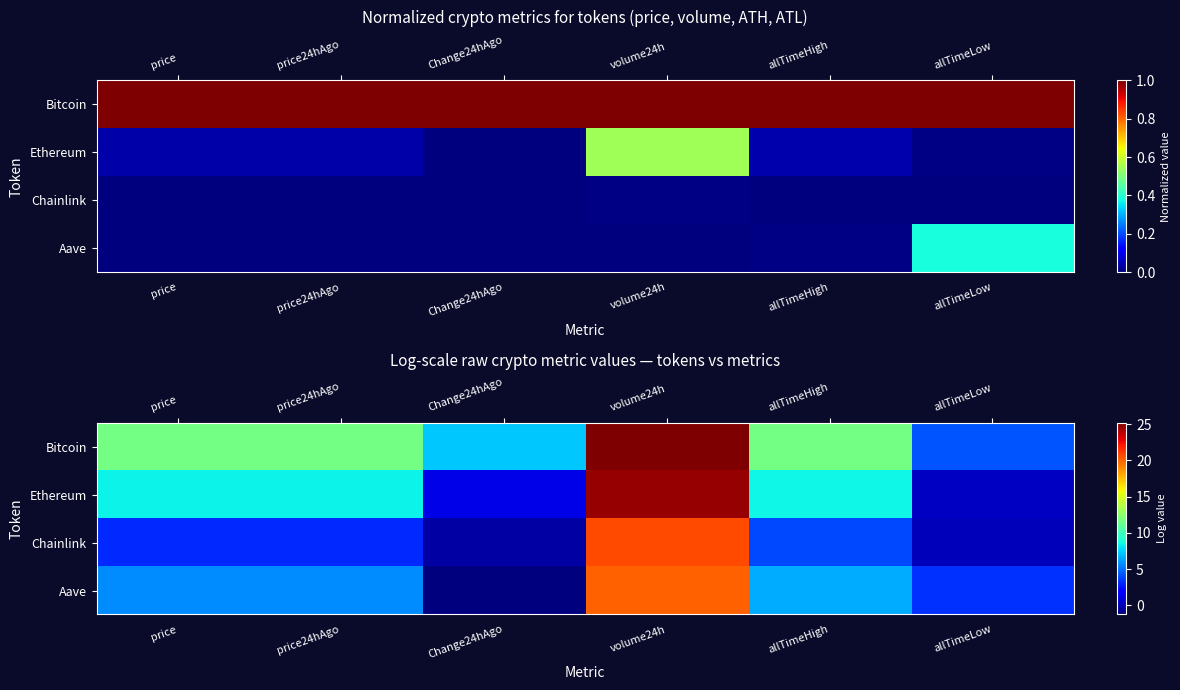

How many values in the Ethereum series are below 8?

2